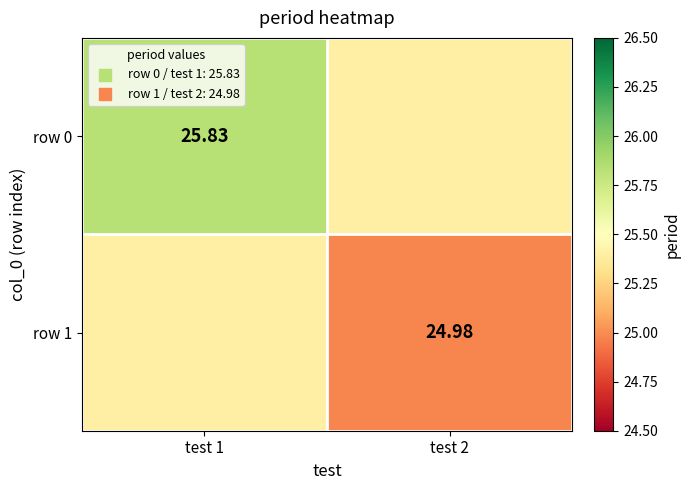

Count the number of categories in the chart.

2